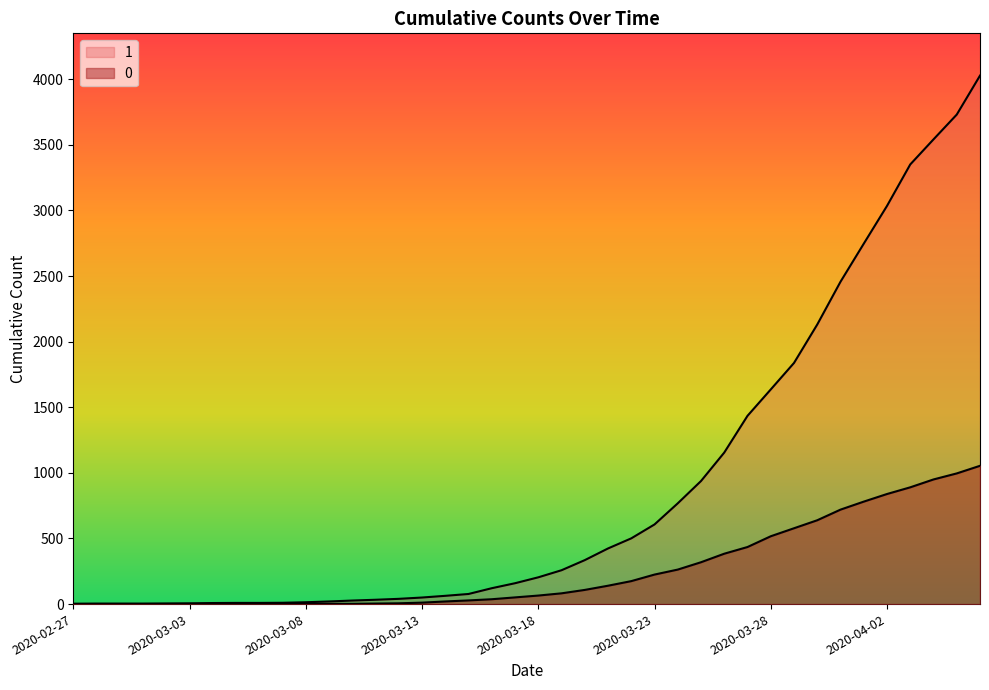

What are all the series names shown in the legend?

0, 1